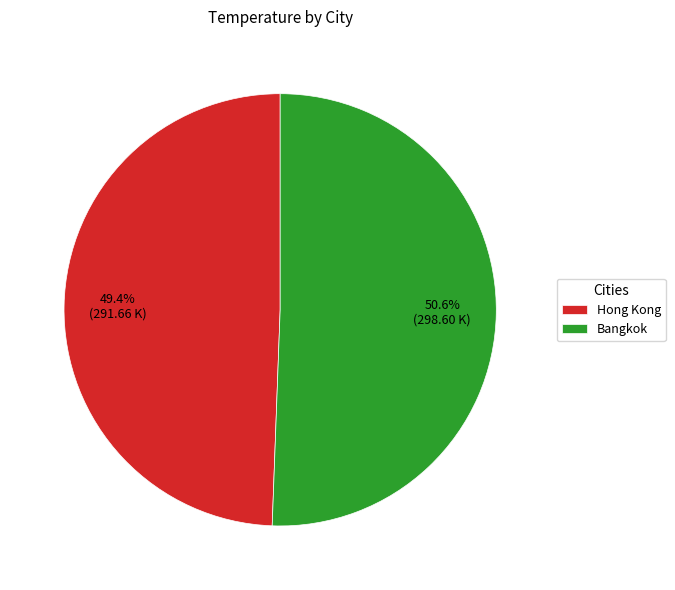

How much of the chart is everything except Hong Kong?

50.6%